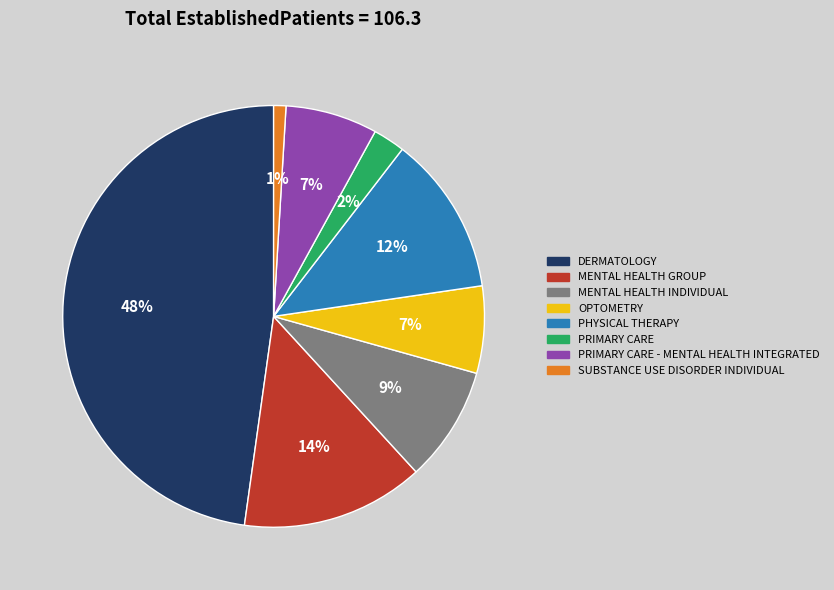

To the nearest percent, what is the average slice percentage?

12%